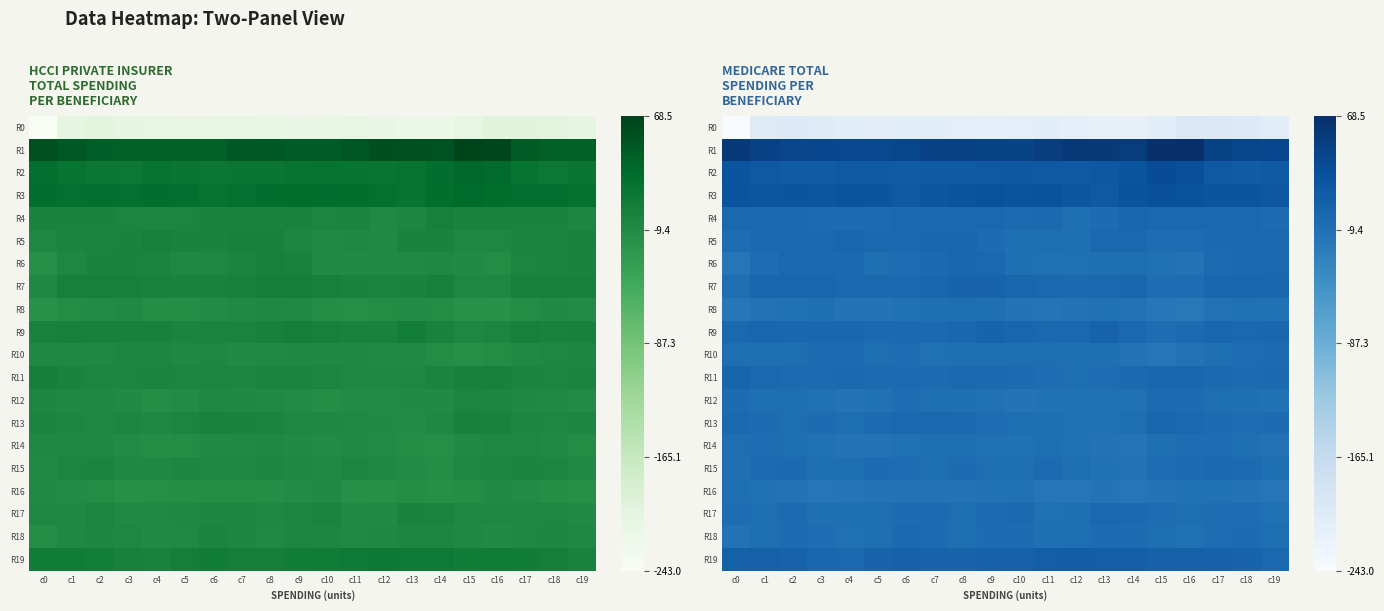

At how many categories does at least one series exceed -151?

20